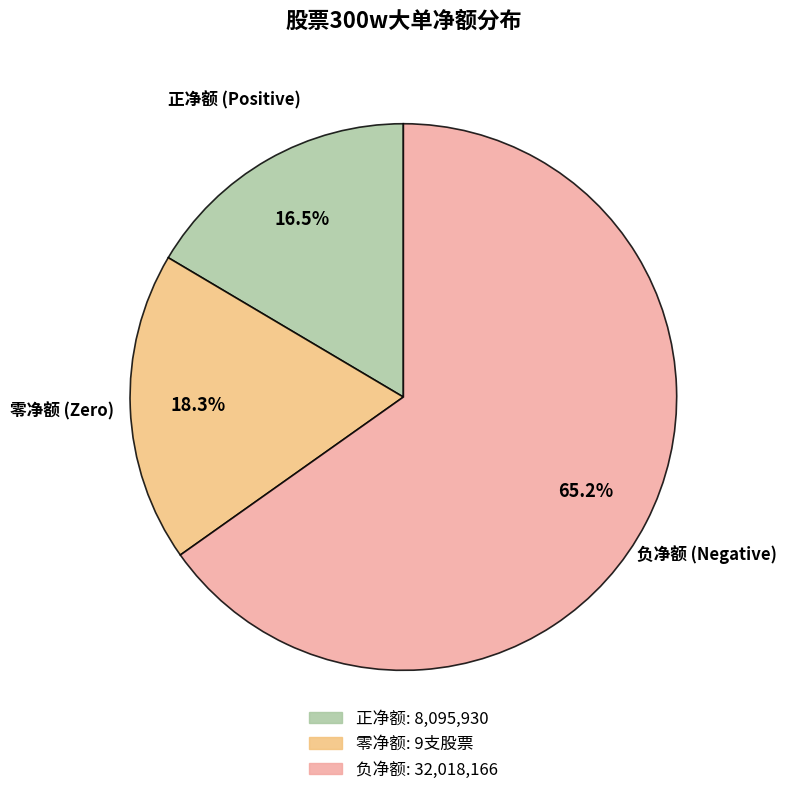

Which has a higher value, 正净额 (Positive) or 零净额 (Zero)?

零净额 (Zero)